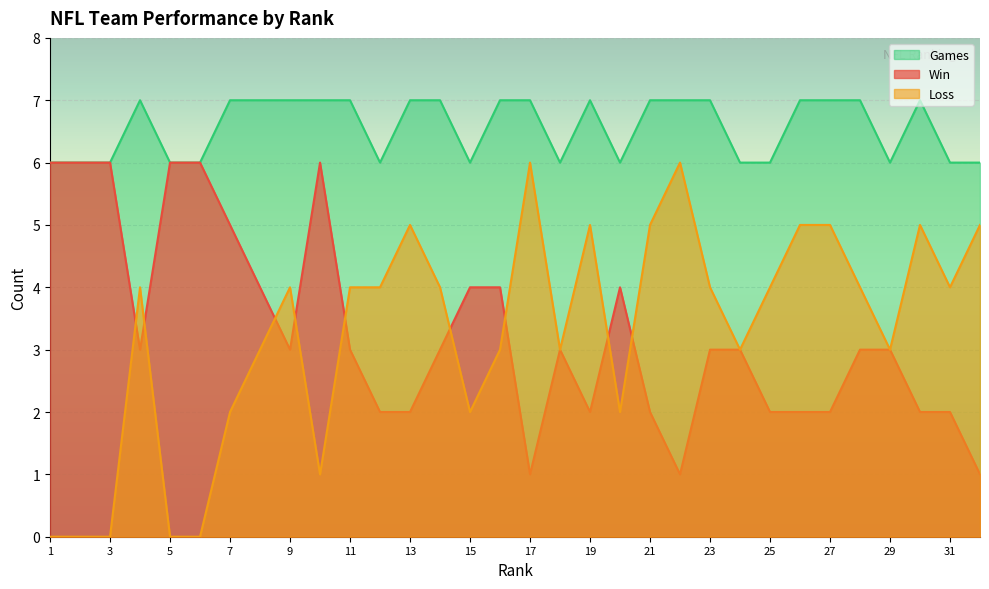

Reading left to right, list all the values displayed in this chart.

Win: 1=6	2=6	3=6	4=3	5=6	6=6	7=5	8=4	9=3	10=6	11=3	12=2	13=2	14=3	15=4	16=4	17=1	18=3	19=2	20=4	21=2	22=1	23=3	24=3	25=2	26=2	27=2	28=3	29=3	30=2	31=2	32=1
Loss: 1=0	2=0	3=0	4=4	5=0	6=0	7=2	8=3	9=4	10=1	11=4	12=4	13=5	14=4	15=2	16=3	17=6	18=3	19=5	20=2	21=5	22=6	23=4	24=3	25=4	26=5	27=5	28=4	29=3	30=5	31=4	32=5
Games: 1=6	2=6	3=6	4=7	5=6	6=6	7=7	8=7	9=7	10=7	11=7	12=6	13=7	14=7	15=6	16=7	17=7	18=6	19=7	20=6	21=7	22=7	23=7	24=6	25=6	26=7	27=7	28=7	29=6	30=7	31=6	32=6